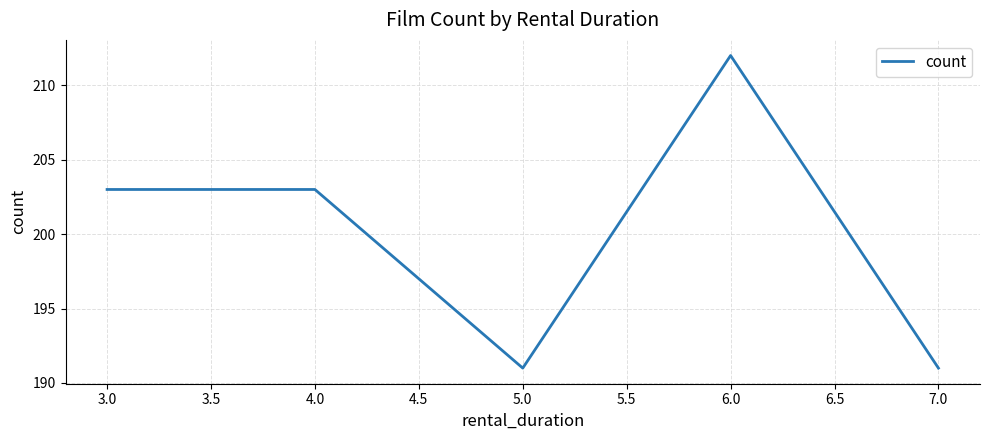

What is the difference between the maximum and minimum values?

21